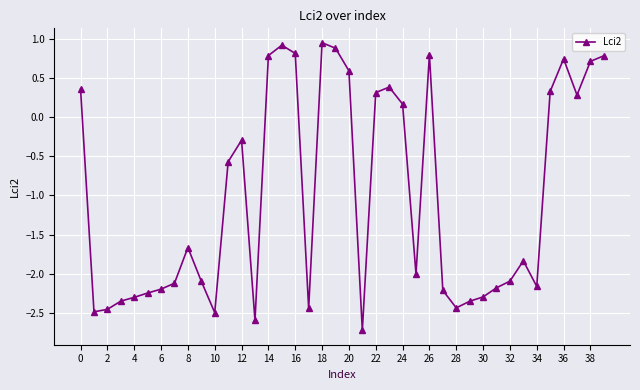

What is the difference between the maximum and minimum values?

3.7